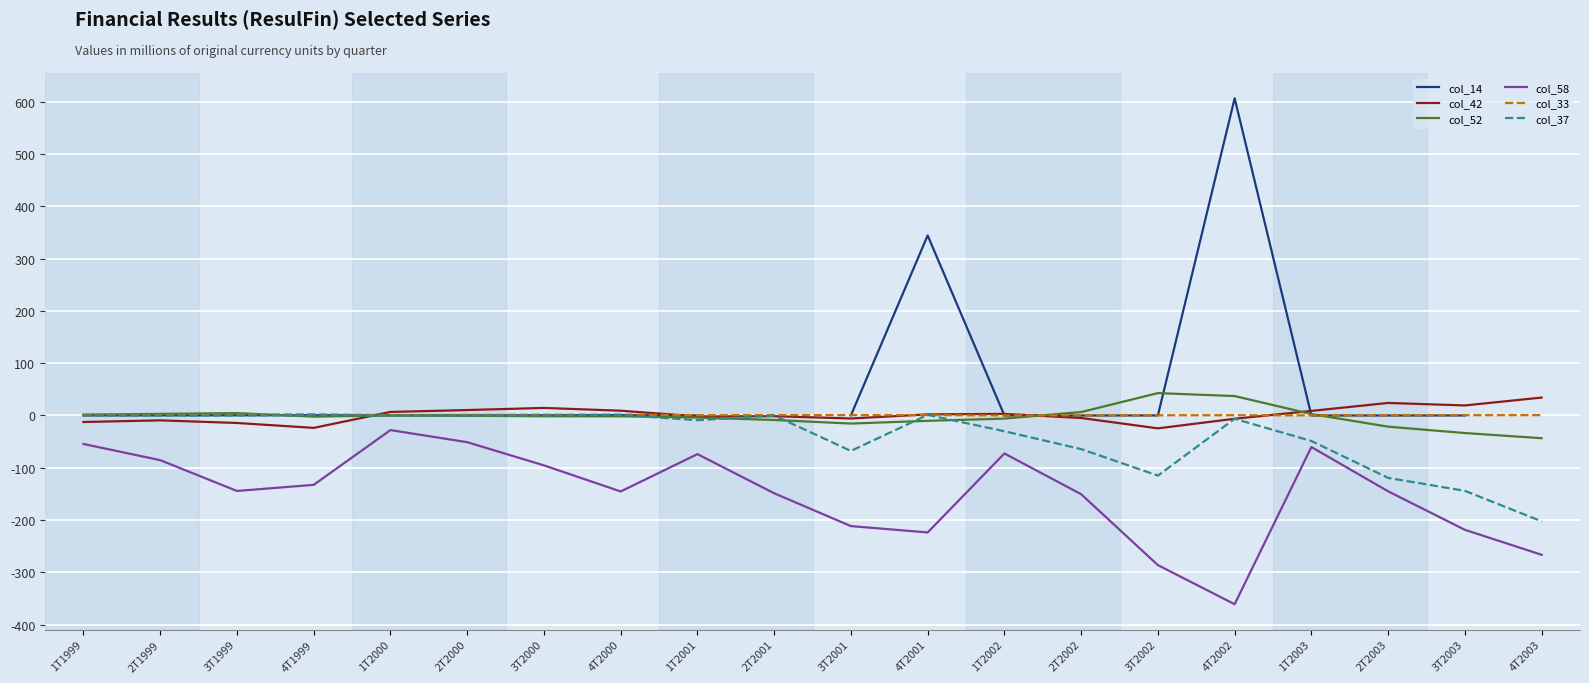

How many intersections are there between col_37 and col_52?

8